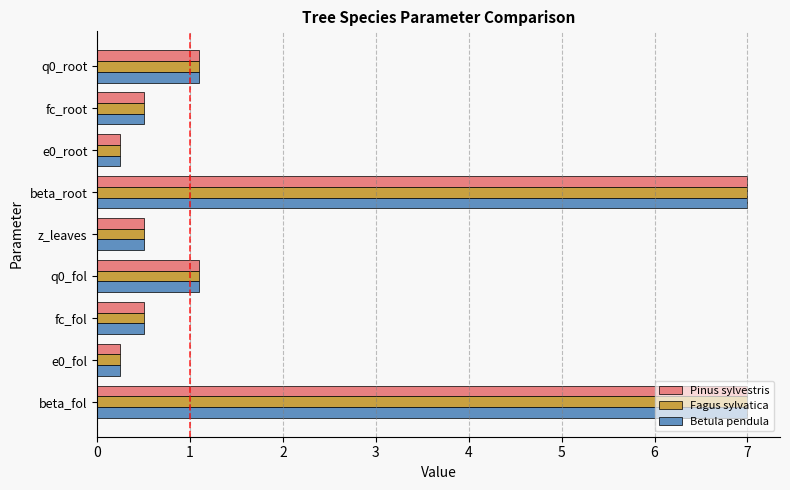

What is the maximum value for Pinus sylvestris?

7.0